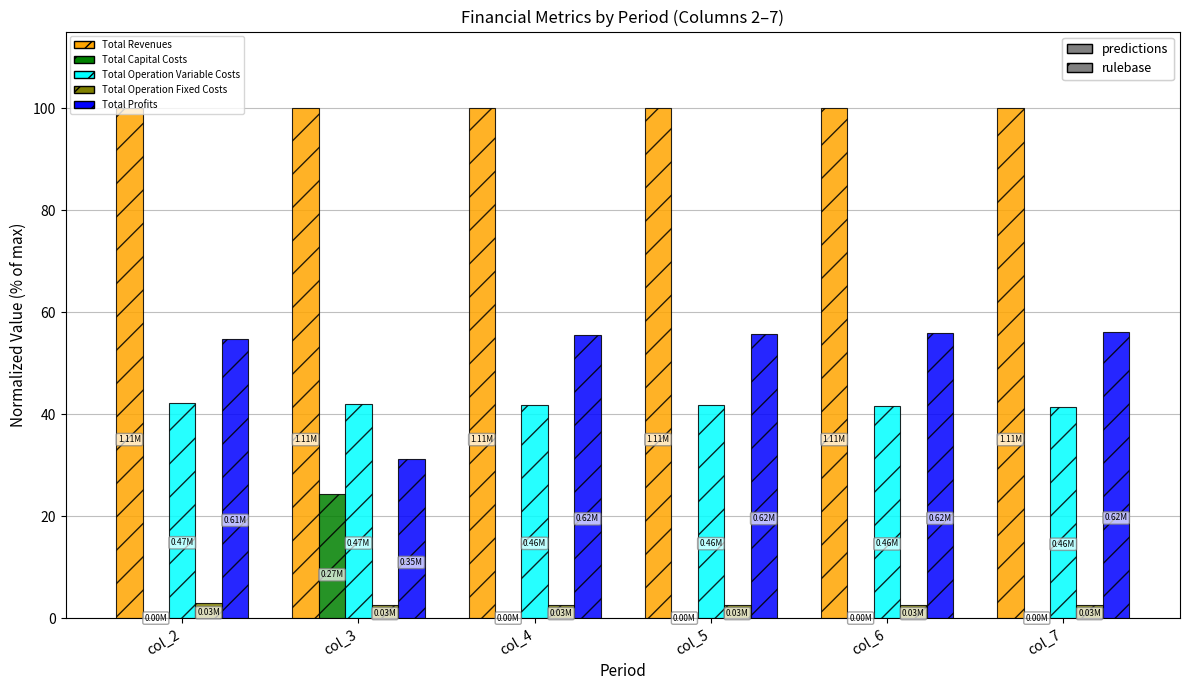

Which series has the largest total across all categories?

Total Revenues